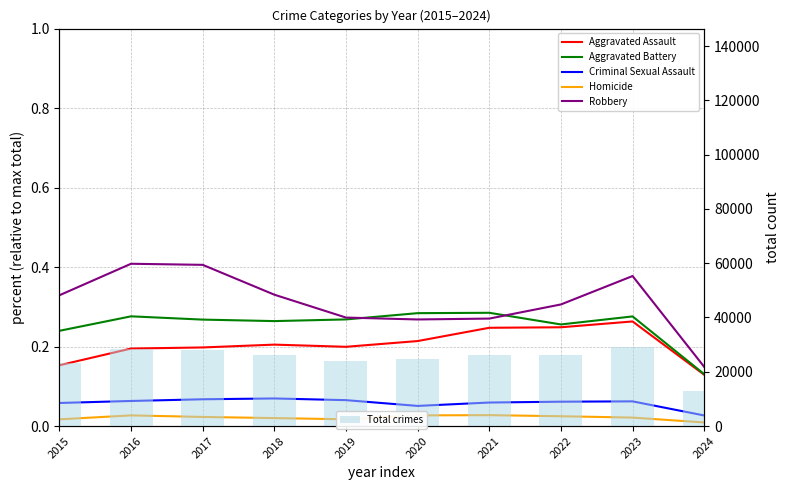

Which series has the largest range (max minus min)?

Total crimes